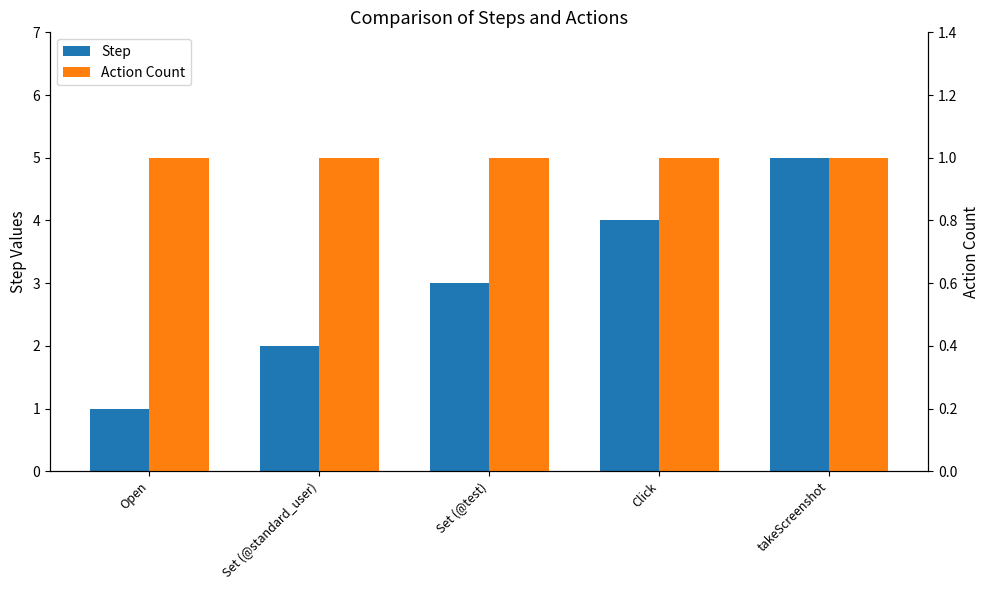

The Action Count series shows 1 at takeScreenshot. True or false?

False